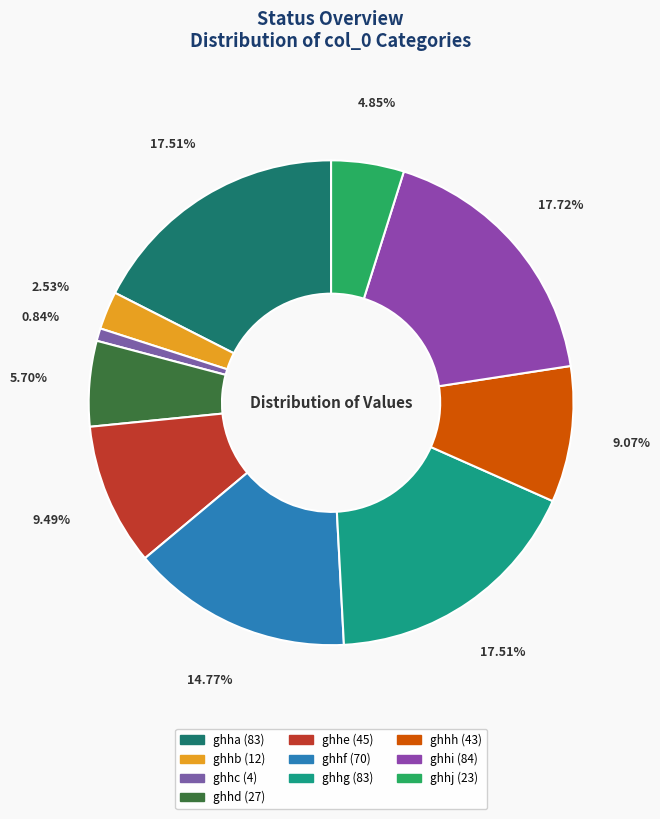

To the nearest percent, what portion does ghhf represent?

15%